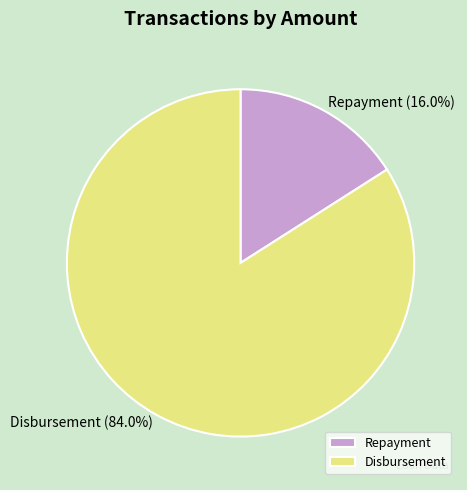

What is the majority slice?

Disbursement